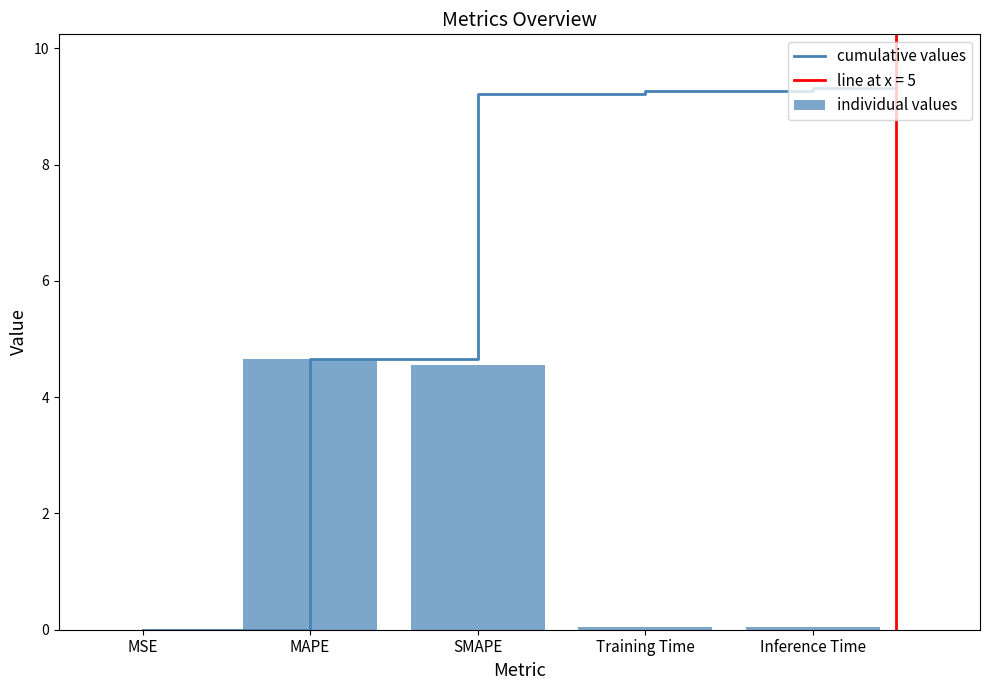

Is it true that the value at MSE is 0.0?

True